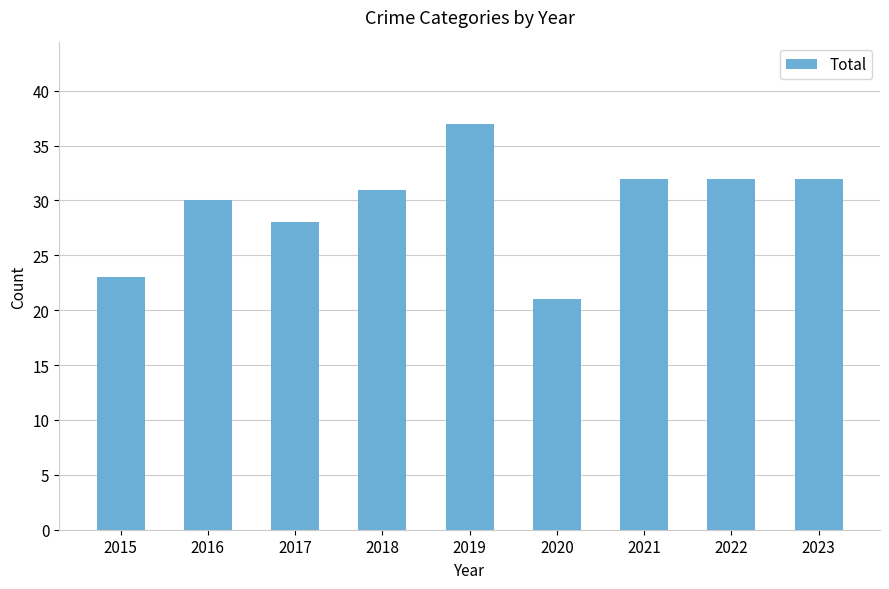

What is the average value?

30